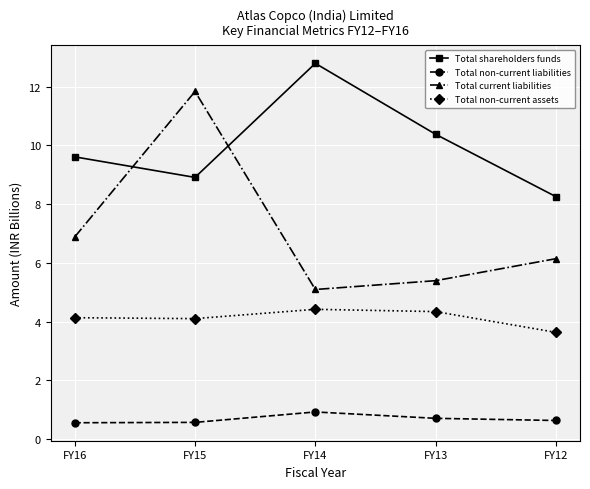

At FY12, list the series in order from largest to smallest.

Total shareholders funds, Total current liabilities, Total non-current assets, Total non-current liabilities